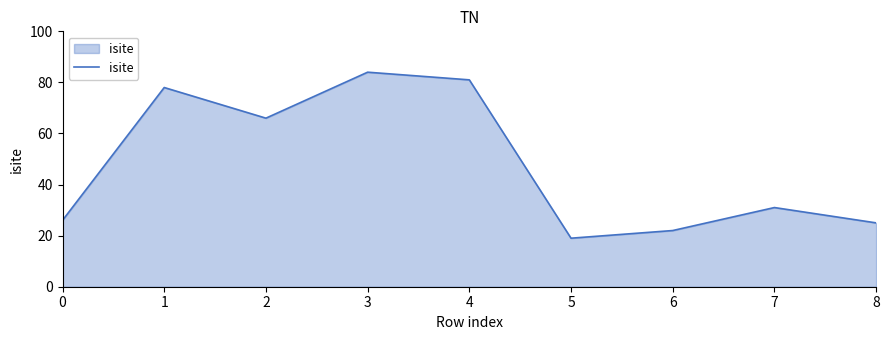

Approximately how many times larger is the value at 3 compared to 7?

2.7